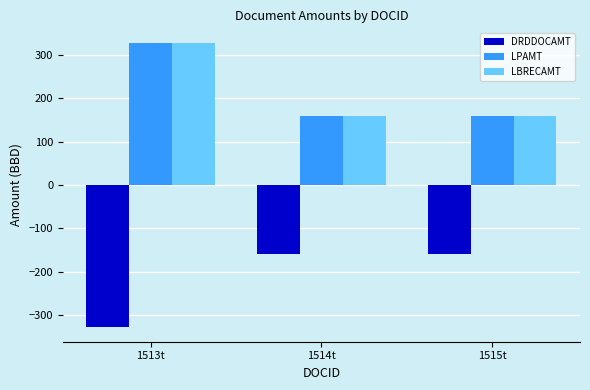

What is the approximate value of LBRECAMT at 1515t, to the nearest 5?

160